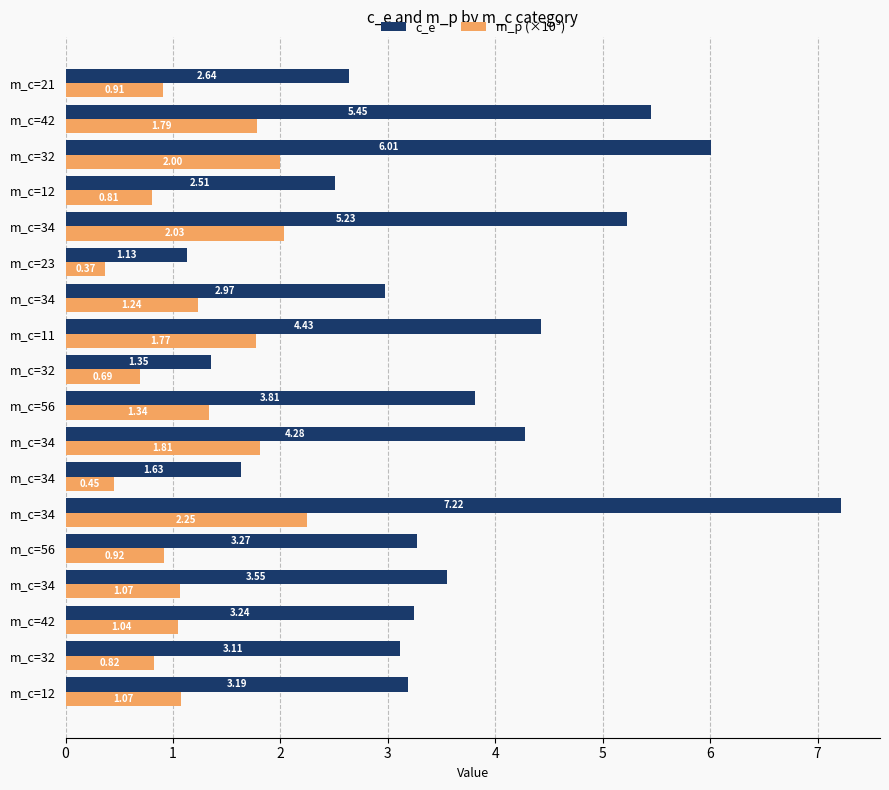

Count the number of categories in the chart.

18